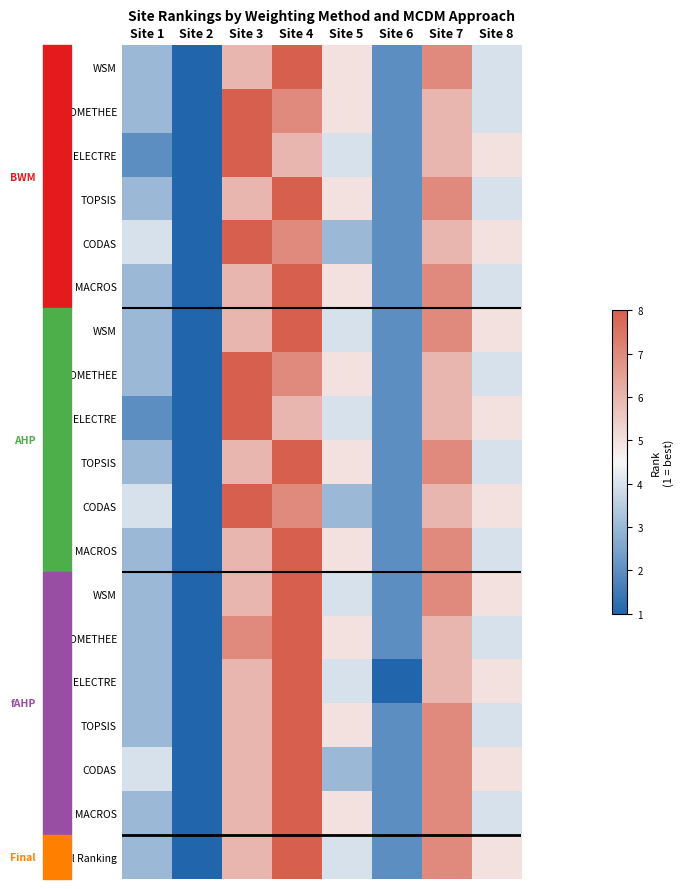

What is the smallest value displayed?

1